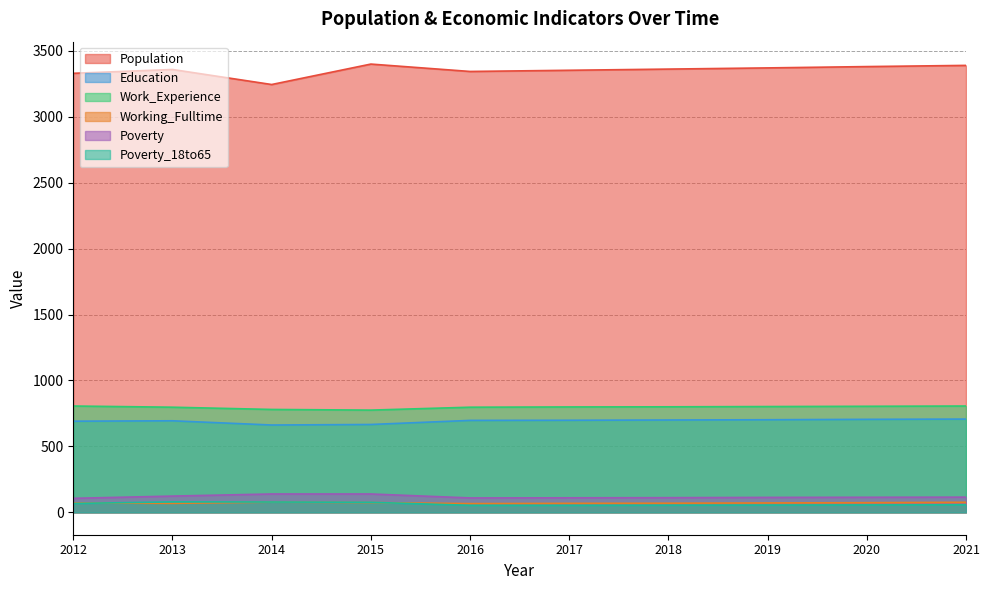

The value of Work_Experience at 2017 is 378. True or false?

False